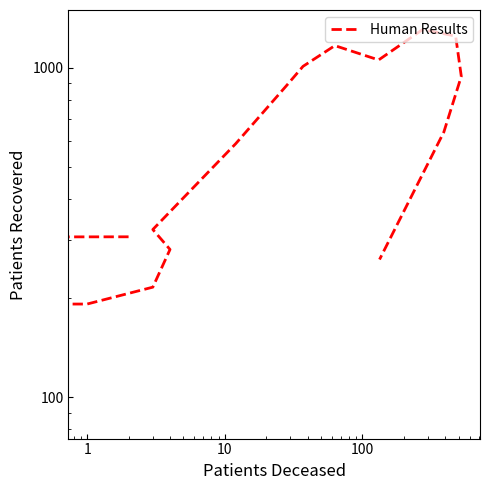

How many interior local valleys (lower than both neighbors) does the data have?

2